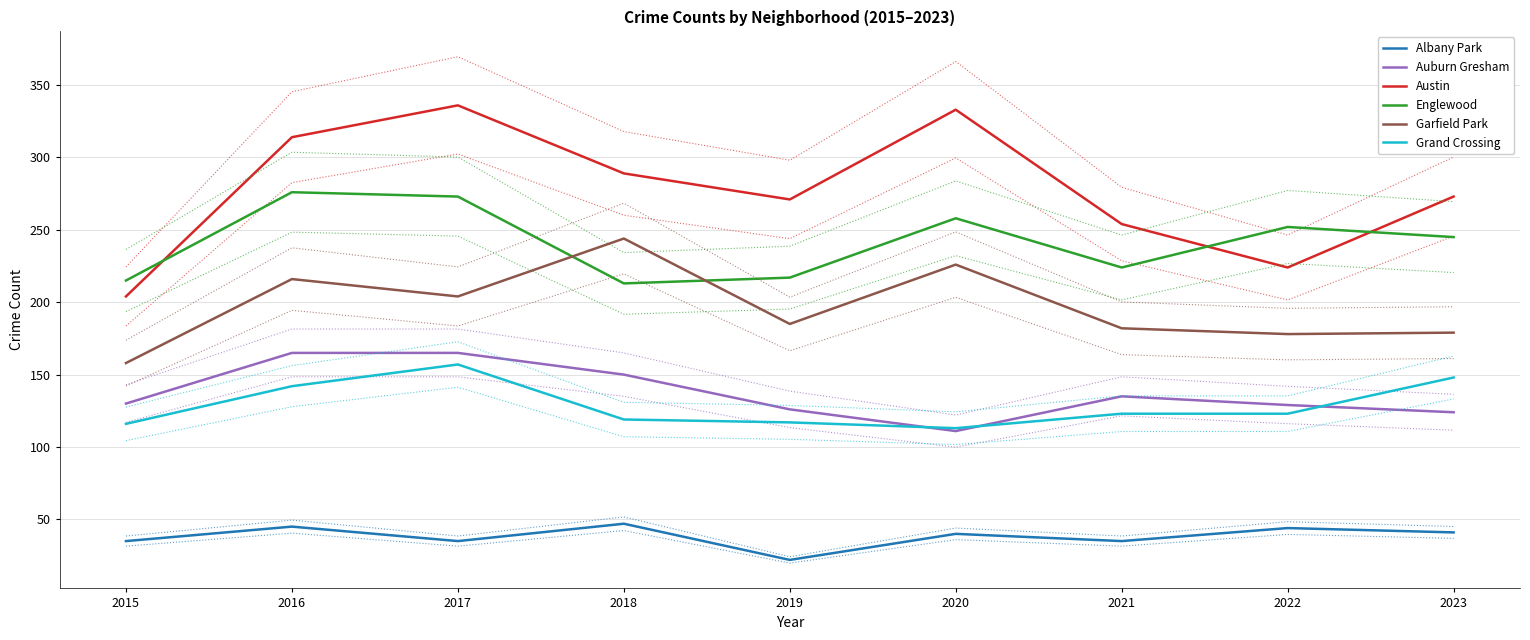

What is the value of the Albany Park point at the 4th from the left?

47